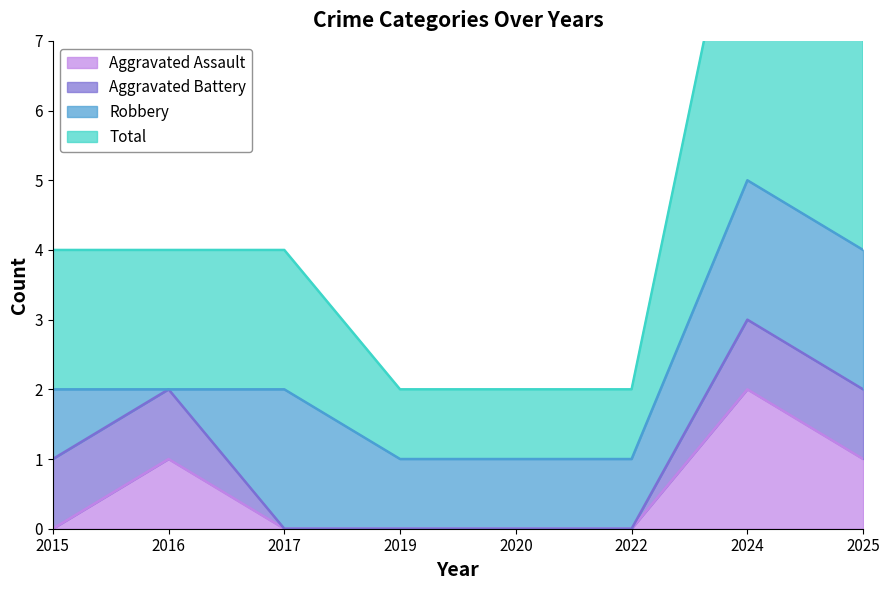

Which series changed the most between 2015 and 2019?

Total